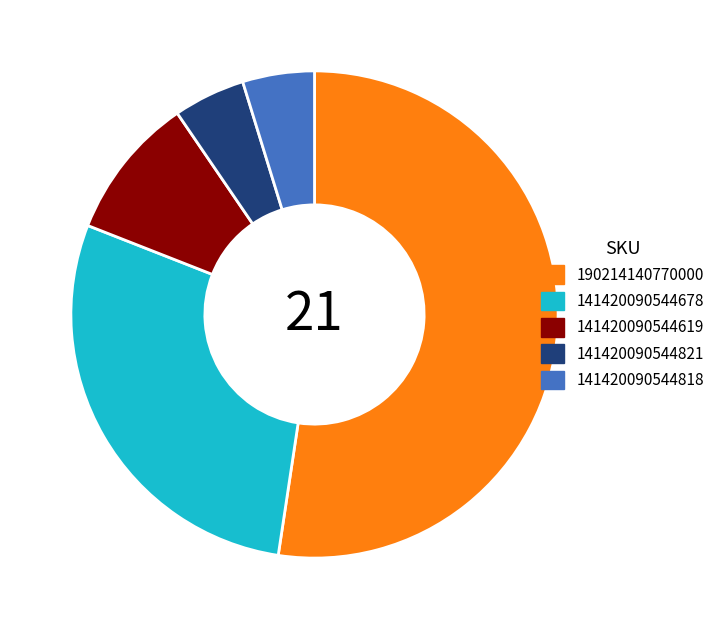

Do 141420090544678 and 141420090544818 together represent more than half of the pie?

No